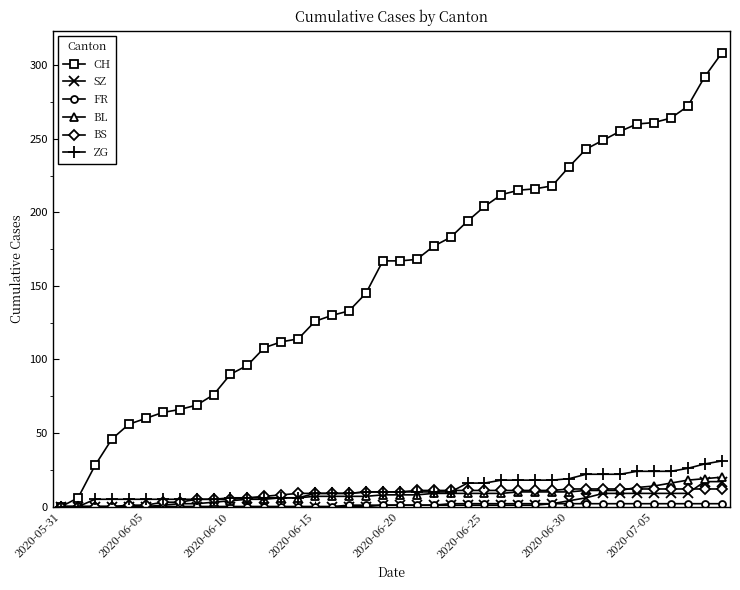

What is the highest value of the CH series?

308